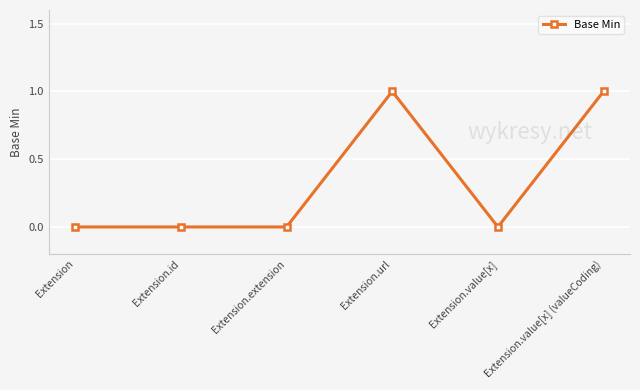

True or false: the data shows 1 at Extension.url.

True